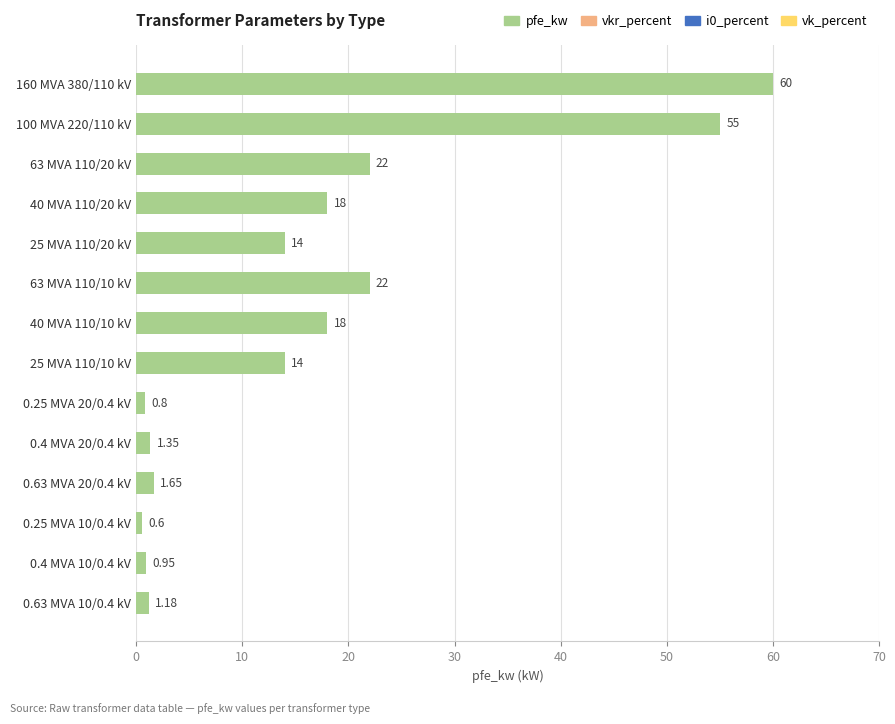

Which has a higher value, 25 MVA 110/20 kV or 0.25 MVA 20/0.4 kV?

25 MVA 110/20 kV